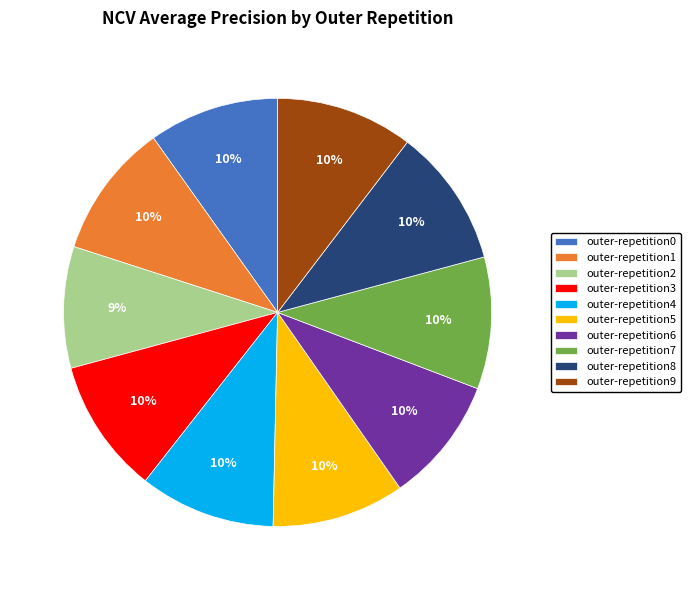

How many slices are in this pie chart?

10